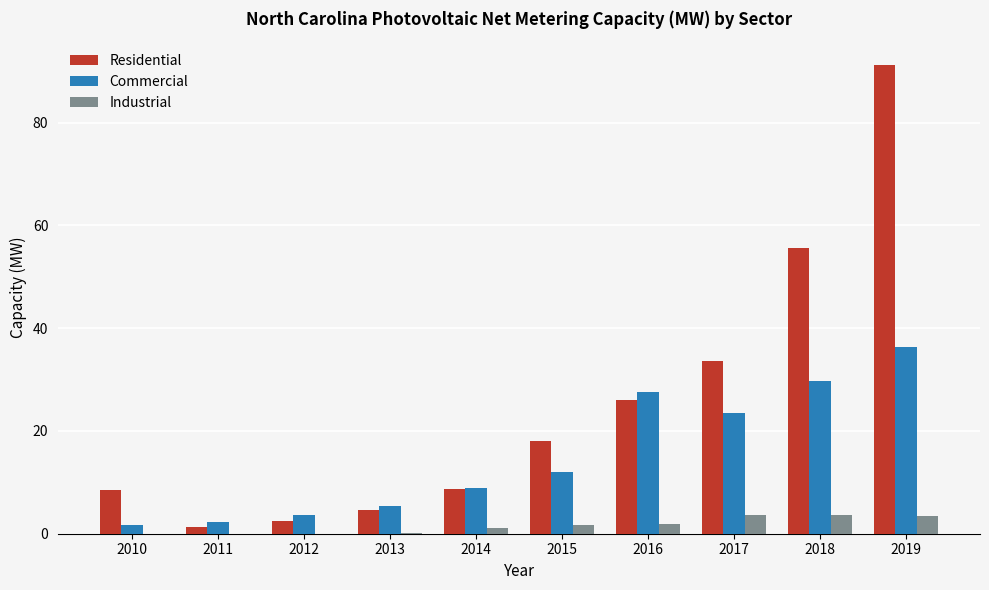

Count the number of categories in the chart.

10